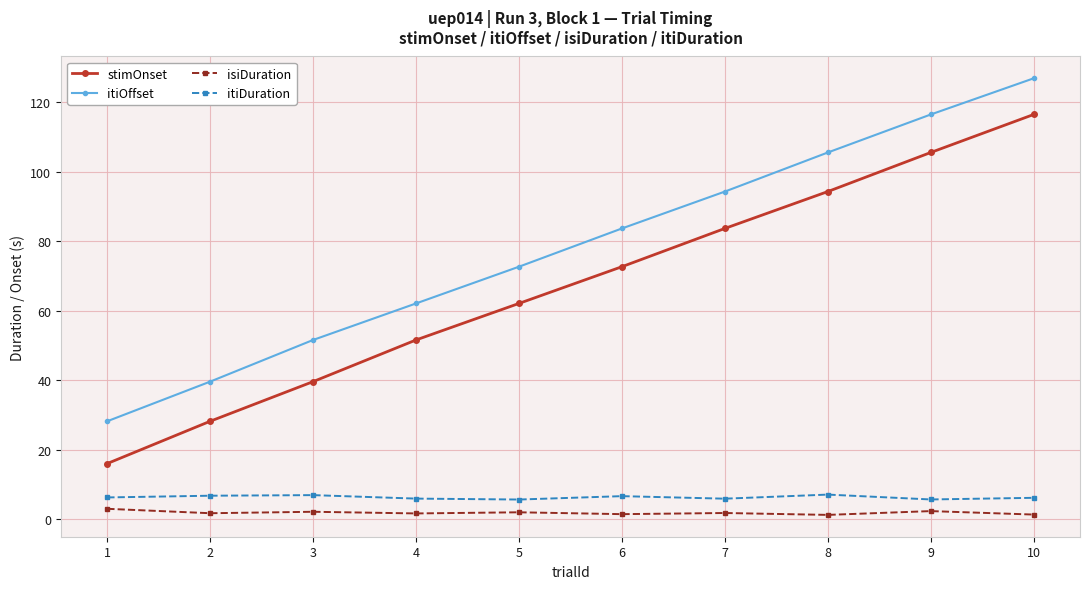

At how many categories does at least one series exceed 11?

10